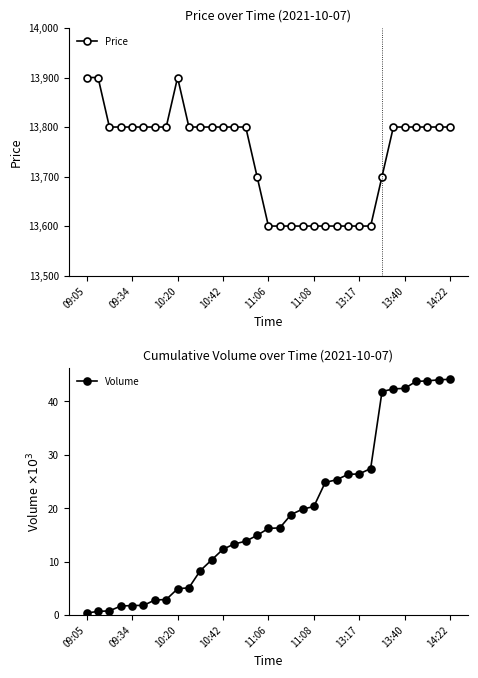

Count the Price values in the range 13600 to 13800.

30